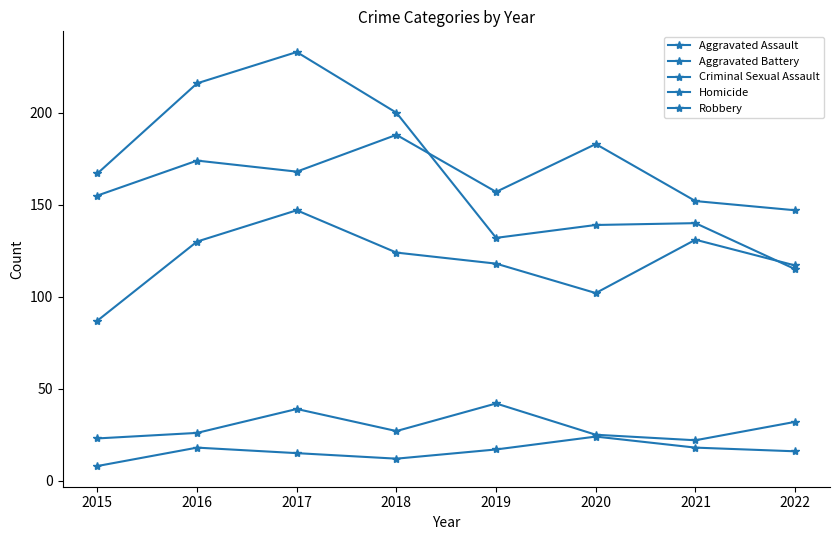

The value of Aggravated Assault at 2020 is 178. True or false?

False